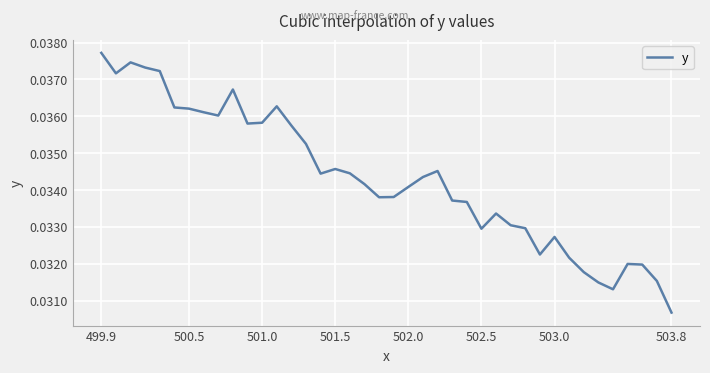

True or false: the data has more than 0 interior local peaks.

True